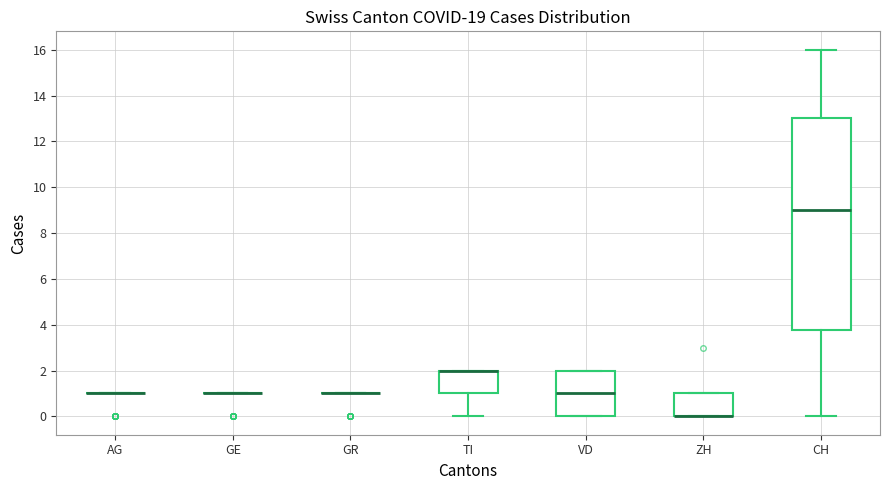

Where is the upper edge of the box for ZH on the y-axis? The values are not printed on the chart, so give them approximately, as read against the axis.

1.0